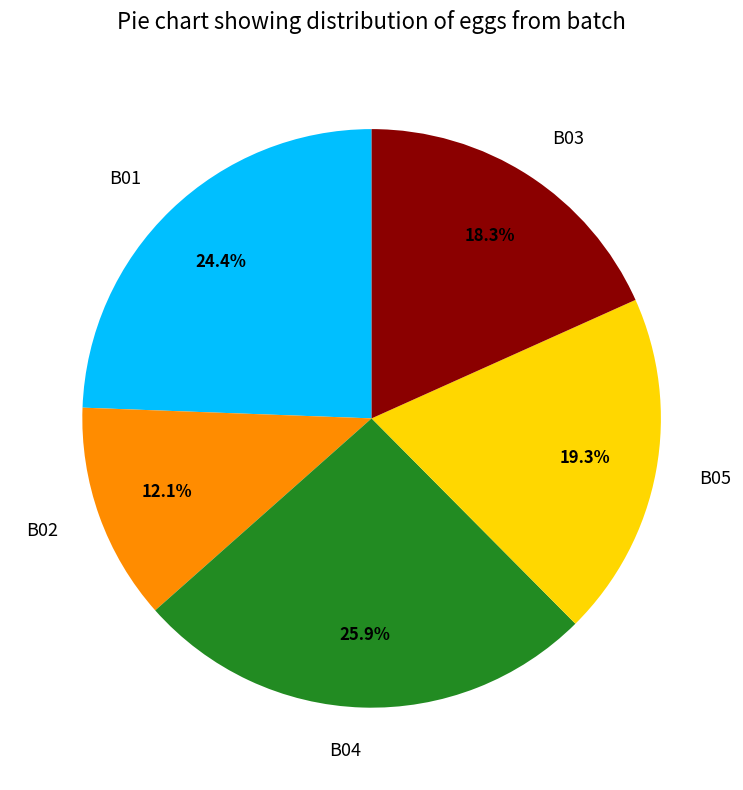

Rank the categories by value from lowest to highest.

B02, B03, B05, B01, B04